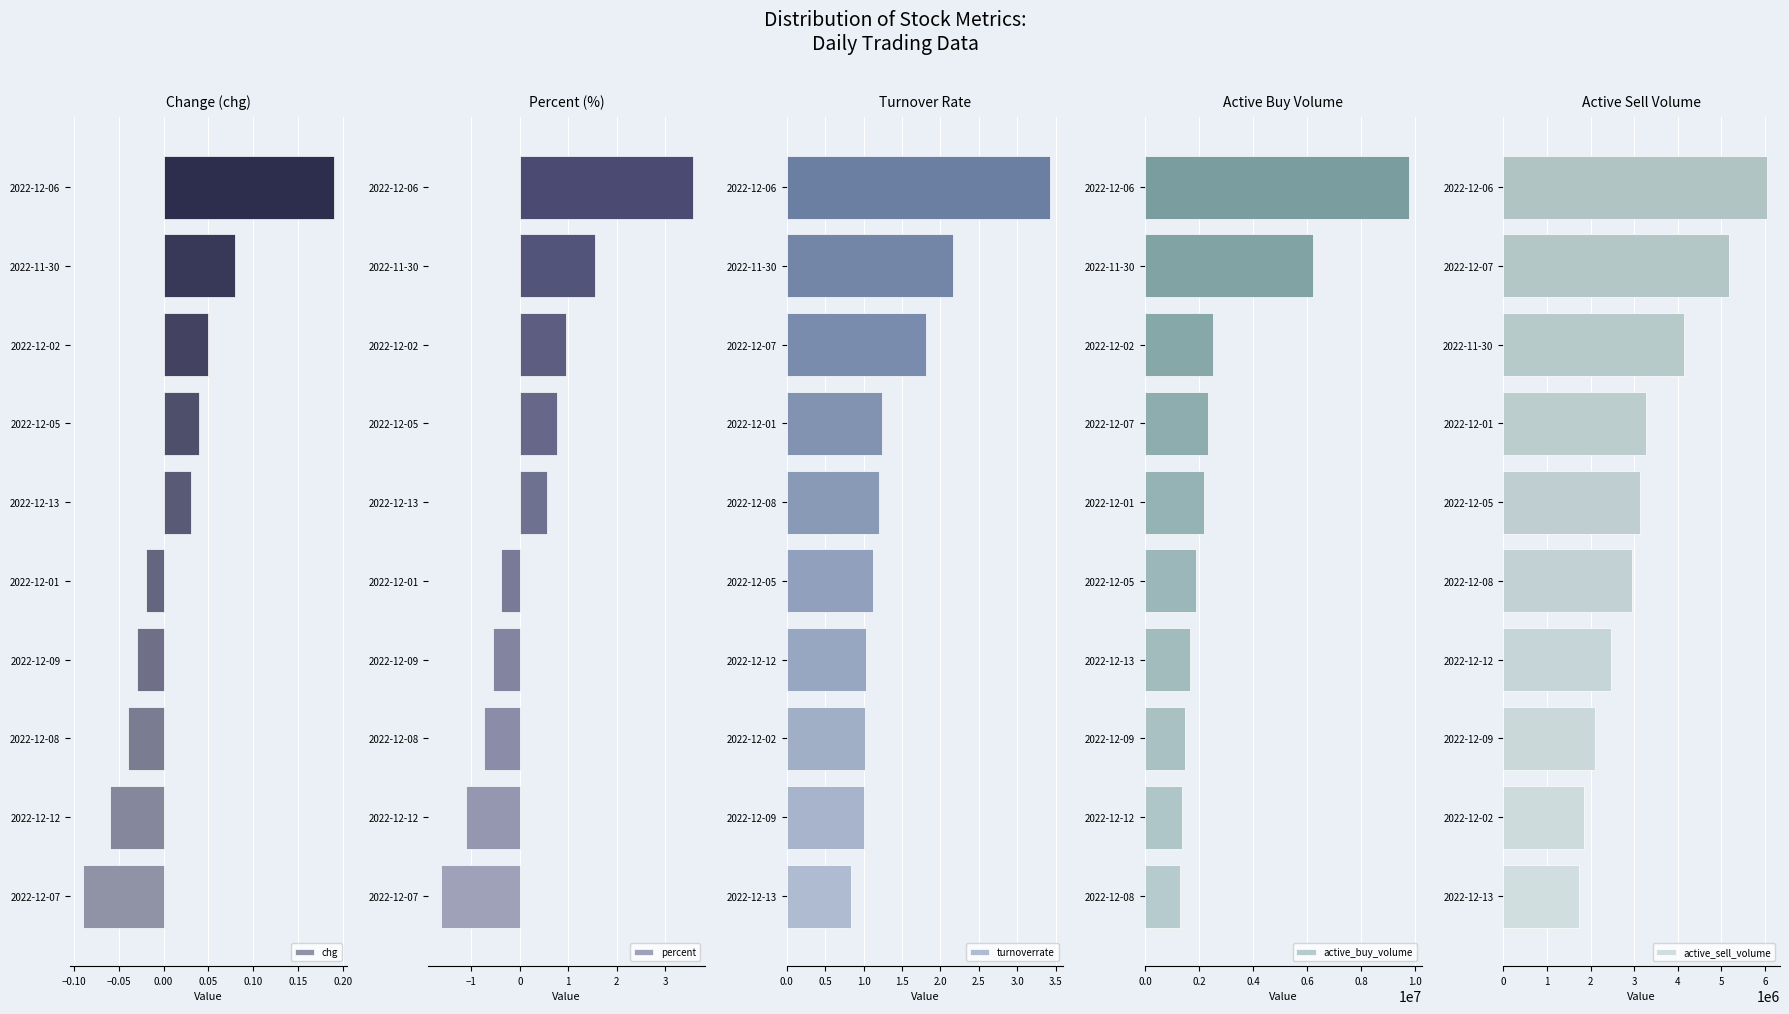

Where is chg nearest to the value 0?

2022-12-01